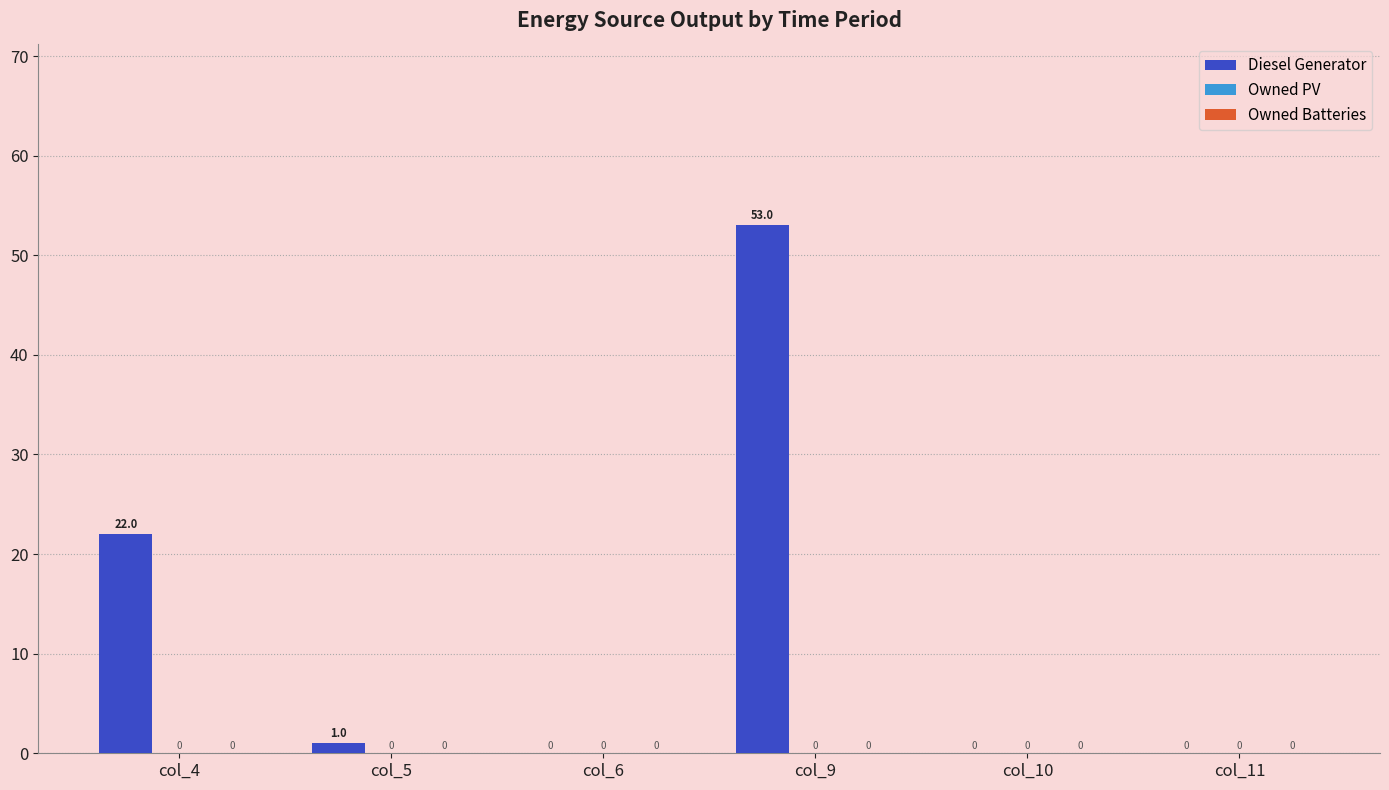

Which category has the highest value across all series?

col_9